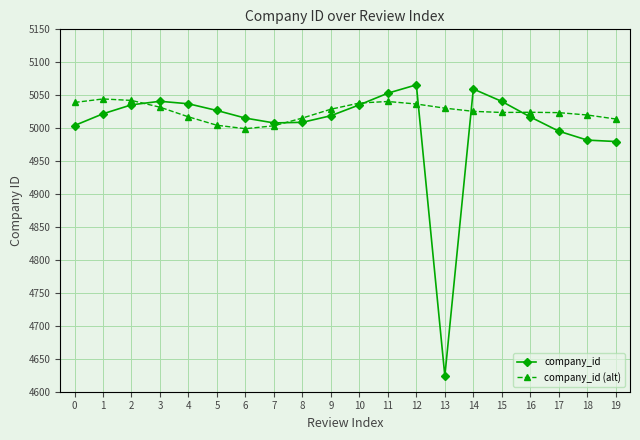

What is the value of the company_id point at the 10th from the left?

5018.9